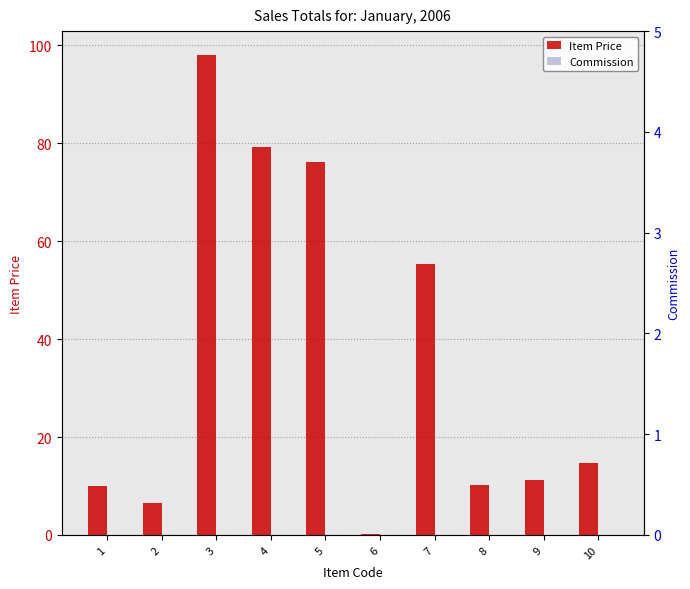

Which series has the widest spread of values?

Item Price